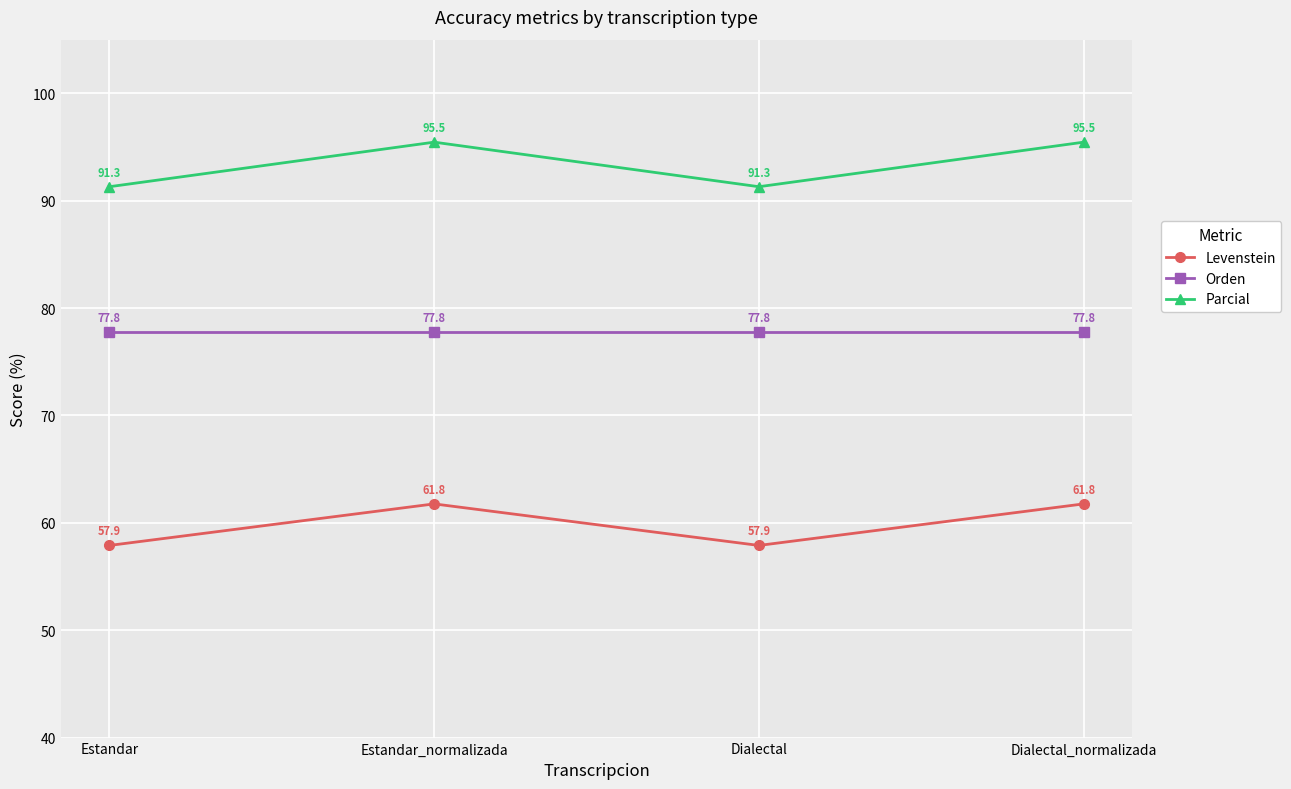

Does the chart display data point markers on the line(s)?

Yes